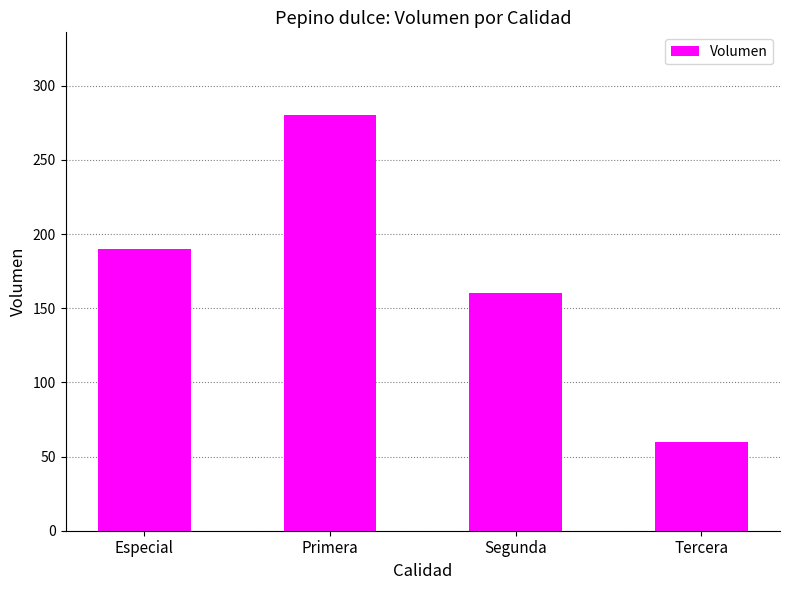

What is the change in value from Especial to Primera?

+90